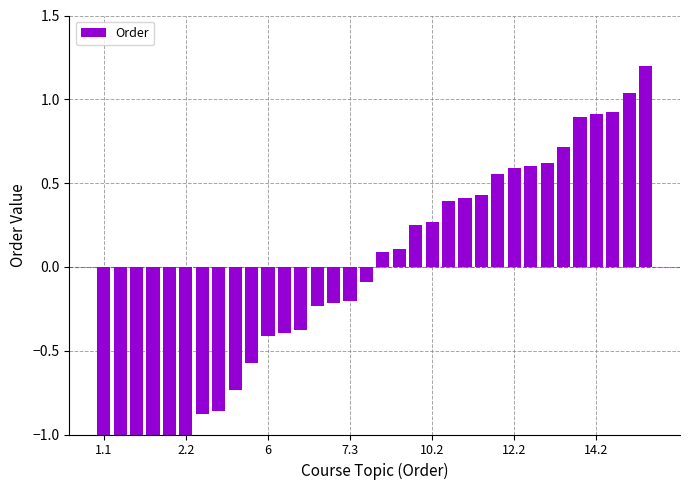

How many positive values are there?

17